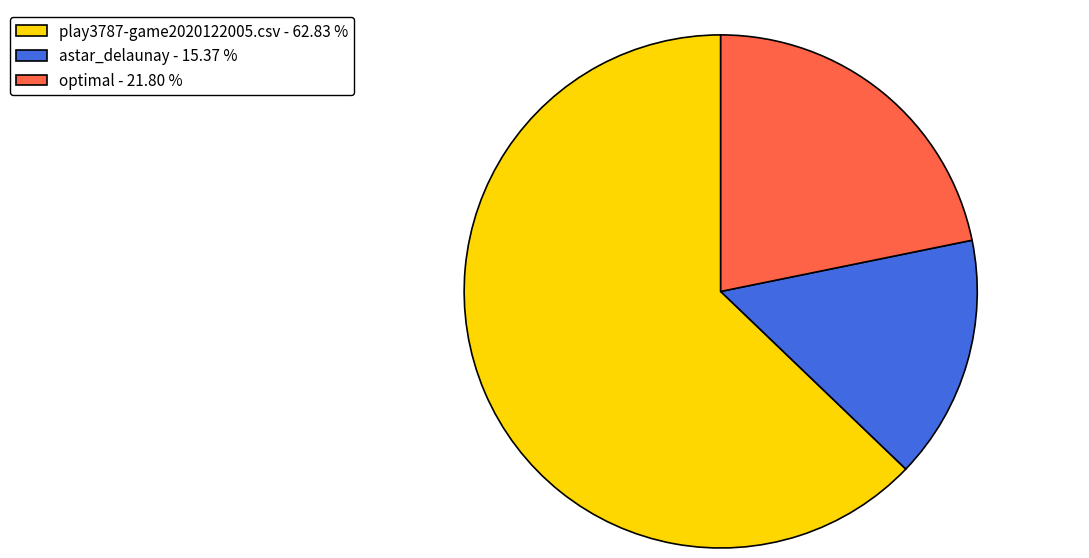

Rank the categories by value from lowest to highest.

astar_delaunay, optimal, play3787-game2020122005.csv